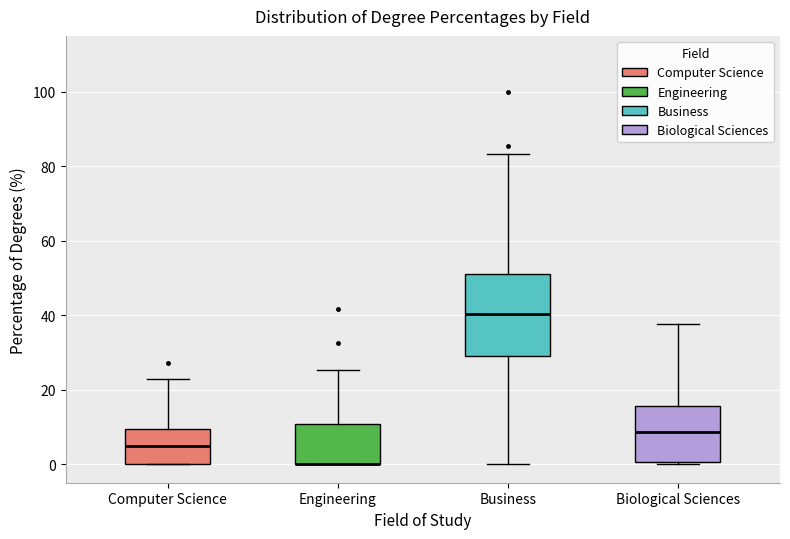

Where does the upper whisker of the box for Biological Sciences end on the y-axis? The values are not printed on the chart, so give them approximately, as read against the axis.

38